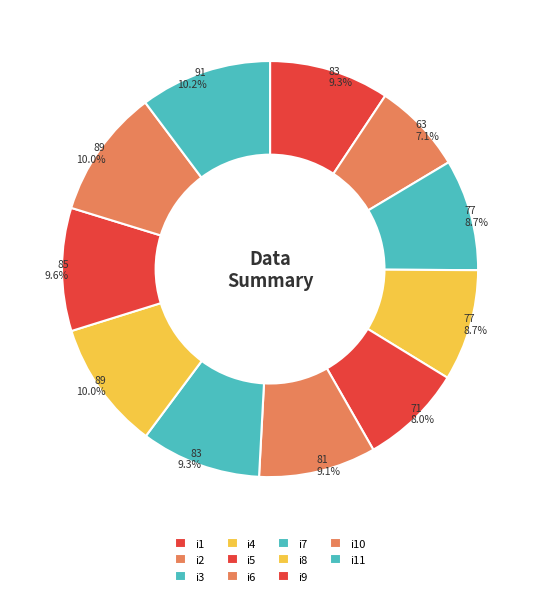

Is it true that i1 is 20% of the pie?

False